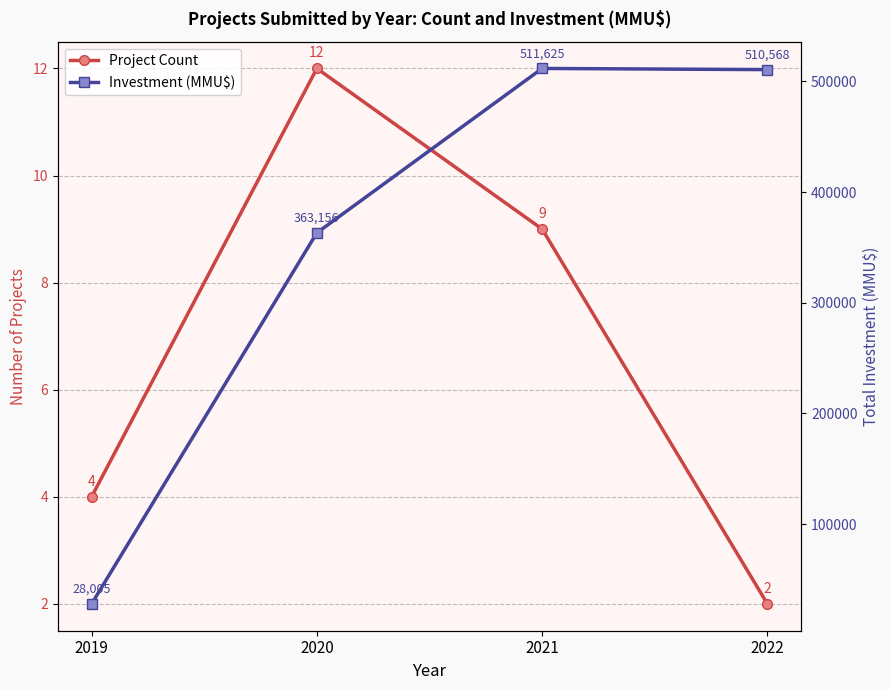

At which label is Project Count closest to 7?

2021